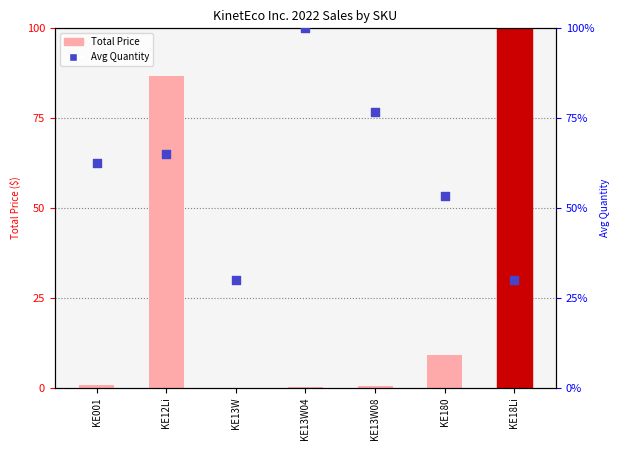

Which series reaches the minimum Y coordinate?

Total Price